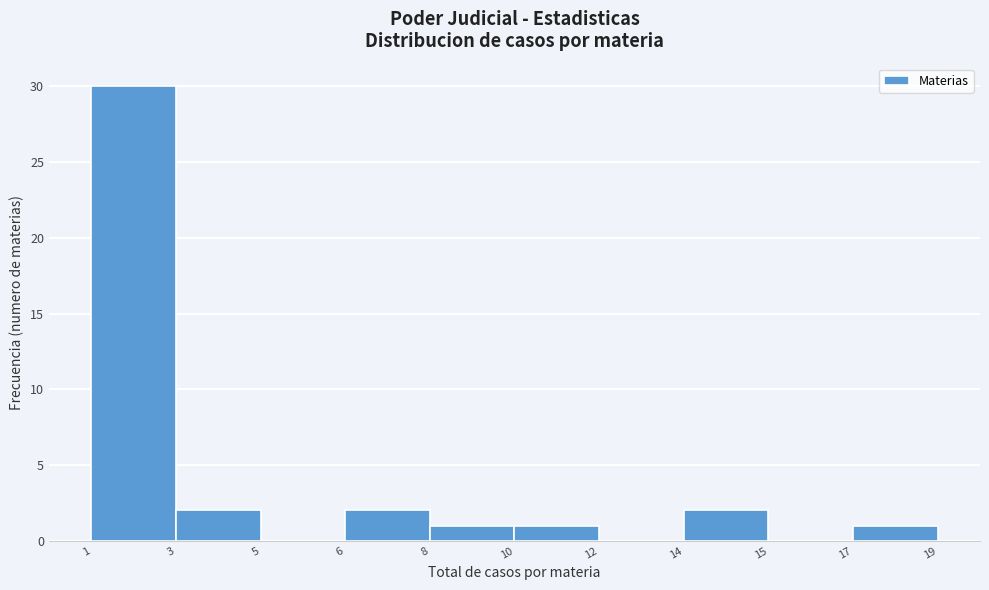

Reading left to right, list all the values displayed in this chart.

1=30	3=2	5=0	6=2	8=1	10=1	12=0	14=2	17=0	19=1